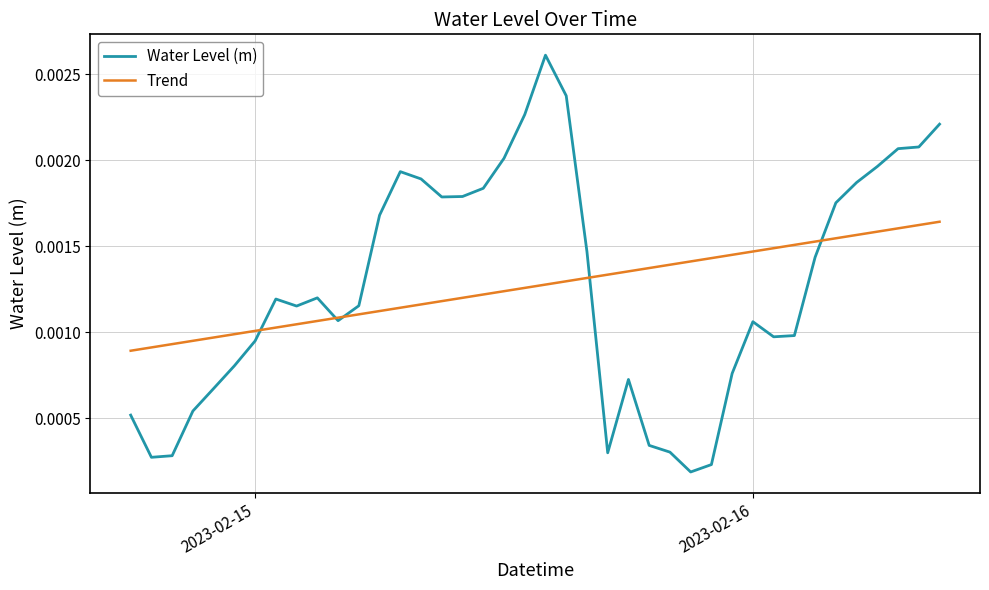

Rank the series by their maximum value, from lowest to highest.

Trend, Water Level (m)